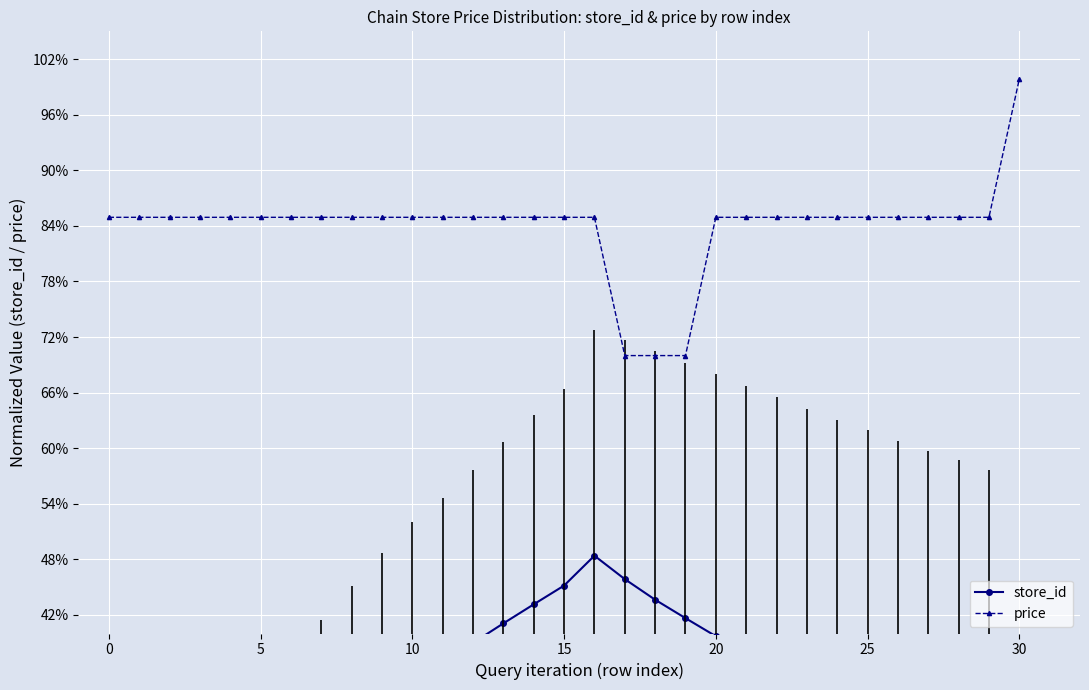

Reading left to right, extract all data points from this chart.

store_id: 0.0	0.1	0.1	0.2	0.2	0.2	0.2	0.3	0.3	0.3	0.3	0.4	0.4	0.4	0.4	0.5	0.5	0.5	0.4	0.4	0.4	0.4	0.4	0.3	0.3	0.3	0.3	0.3	0.3	0.3	0.3
price: 0.8	0.8	0.8	0.8	0.8	0.8	0.8	0.8	0.8	0.8	0.8	0.8	0.8	0.8	0.8	0.8	0.8	0.7	0.7	0.7	0.8	0.8	0.8	0.8	0.8	0.8	0.8	0.8	0.8	0.8	1.0